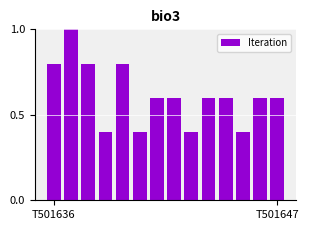

What is the value of the 6th bar from the left?

0.4